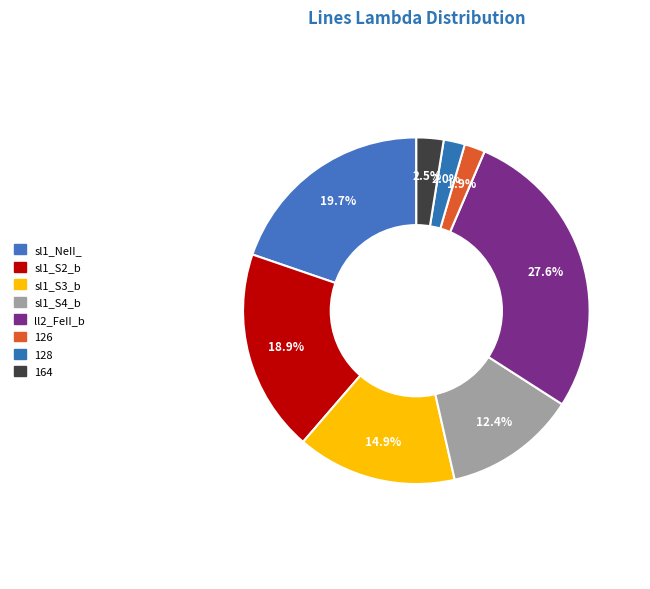

What percentage is NOT represented by sl1_S4_b?

87.6%